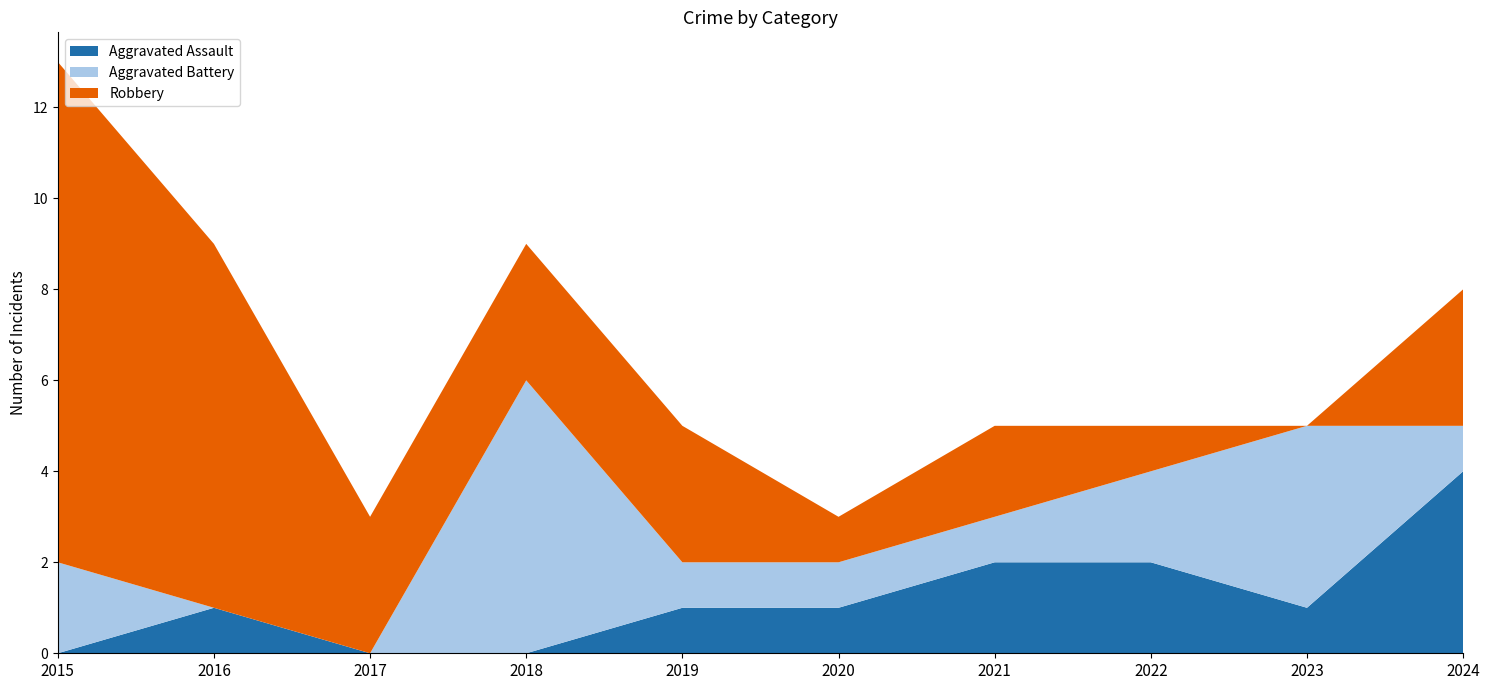

Reading left to right, what are all the values shown in this chart?

Aggravated Assault: 0	1	0	0	1	1	2	2	1	4
Aggravated Battery: 2	0	0	6	1	1	1	2	4	1
Robbery: 11	8	3	3	3	1	2	1	0	3